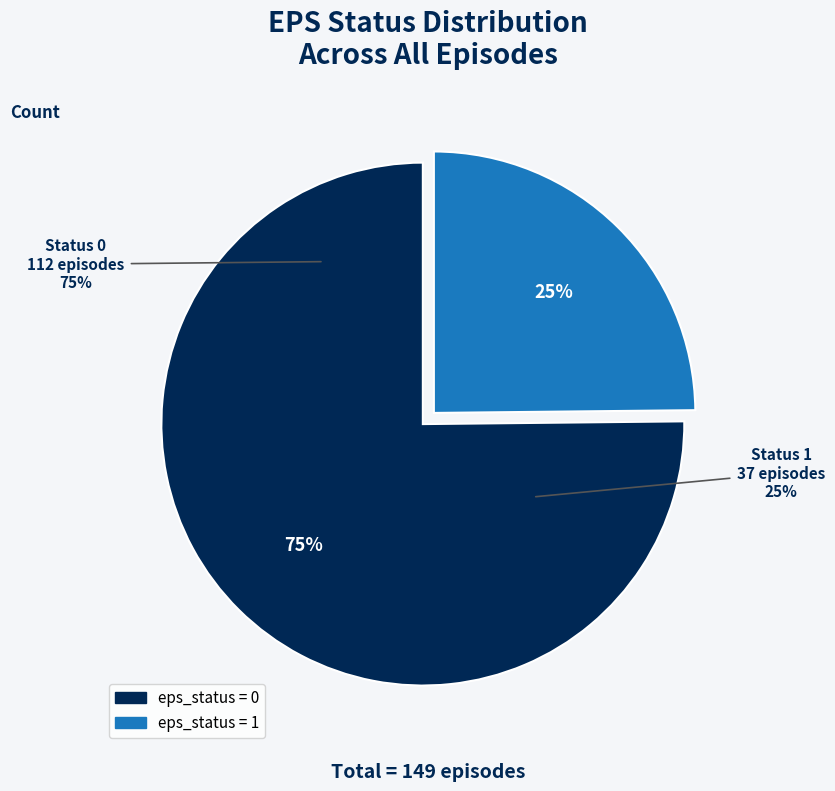

Is the sum of eps_status 1 and eps_status 0 greater than half?

Yes